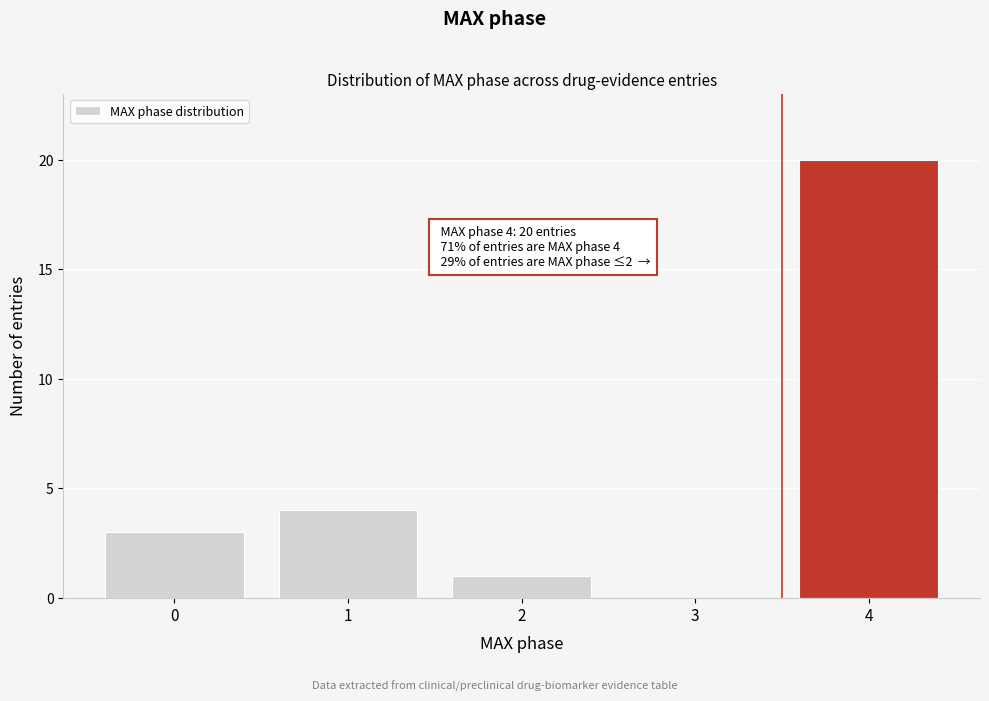

Reading left to right, list all the values displayed in this chart.

0=3	1=4	2=1	3=0	4=20